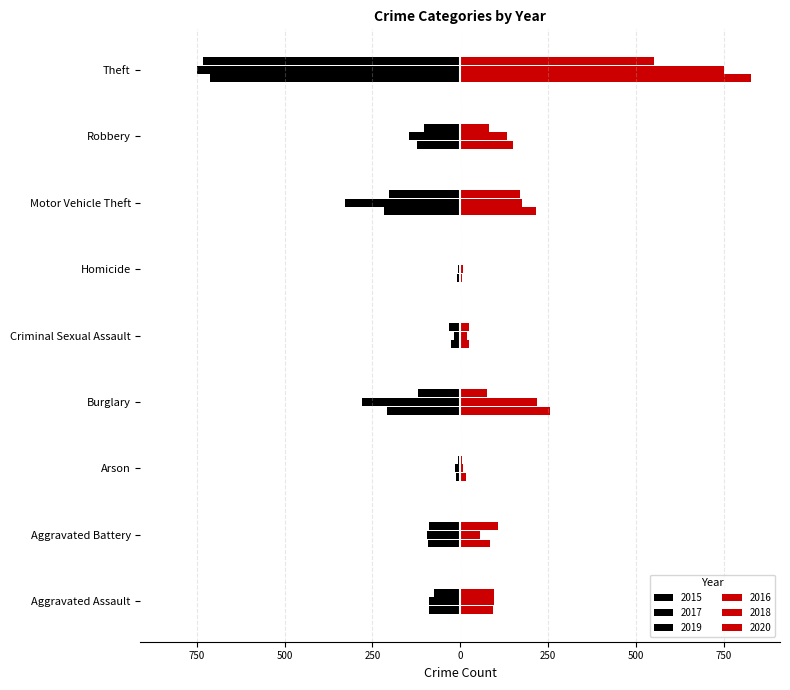

Reading left to right, transcribe all the data shown in this chart.

2015: -90	-93	-11	-208	-26	-9	-218	-122	-713
2016: 94	86	17	255	26	6	215	150	828
2017: -88	-96	-14	-279	-18	-7	-328	-145	-749
2018: 96	55	9	219	18	8	176	132	750
2019: -76	-89	-5	-121	-31	-3	-204	-104	-732
2020: 97	107	4	76	24	2	169	81	552